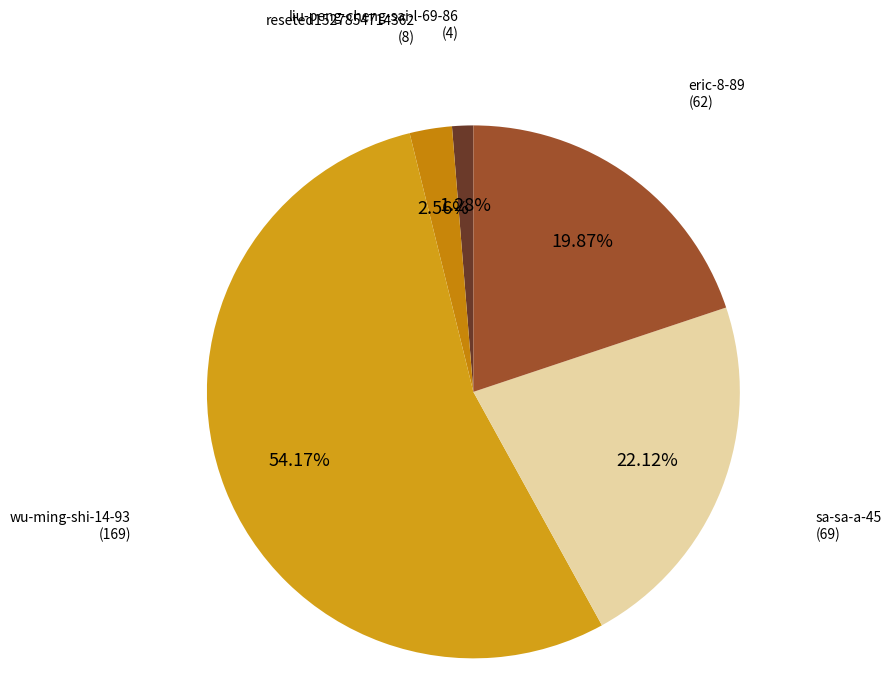

How many slices are in this pie chart?

5